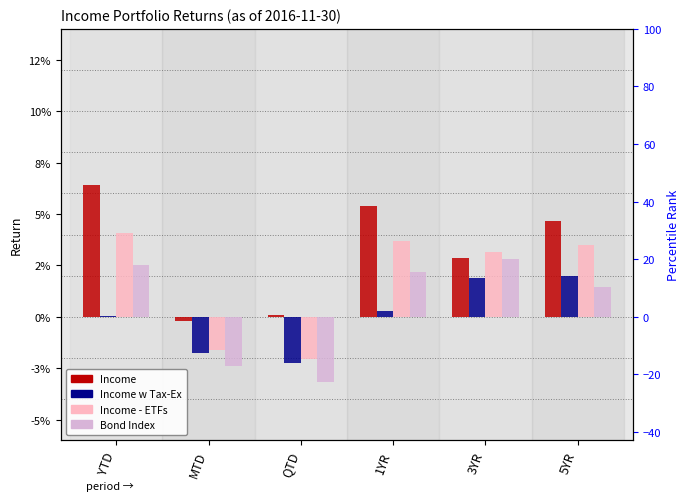

What position from the left is 1YR?

4